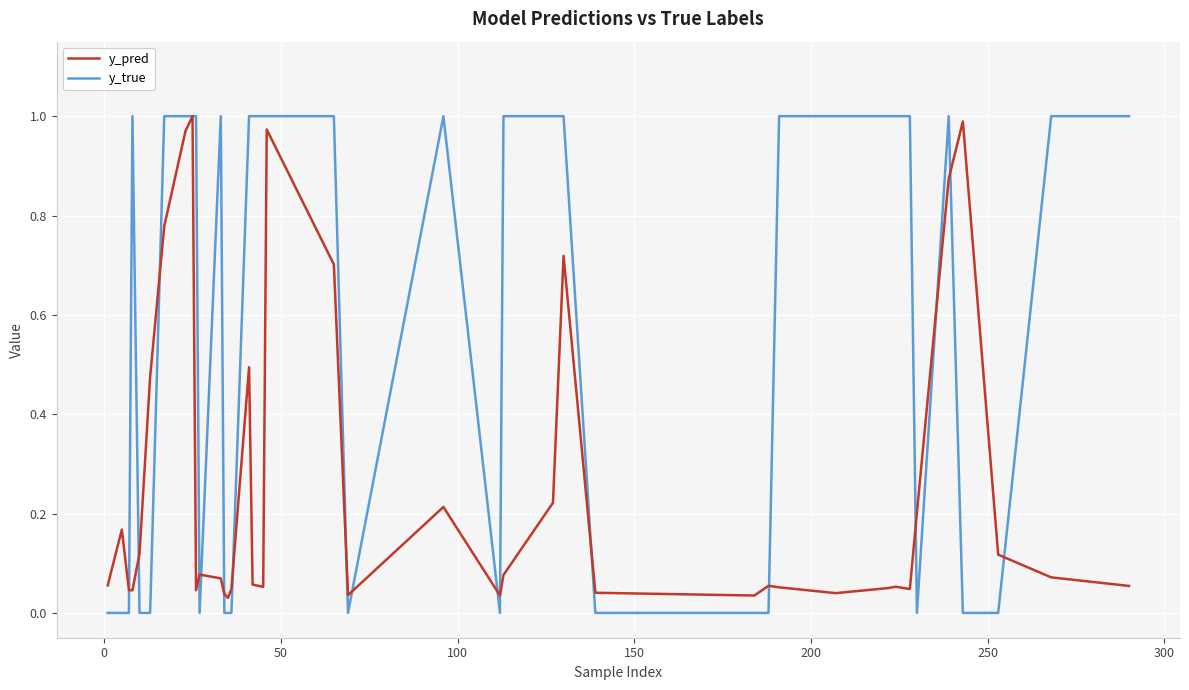

Which series has the largest total across all categories?

y_true